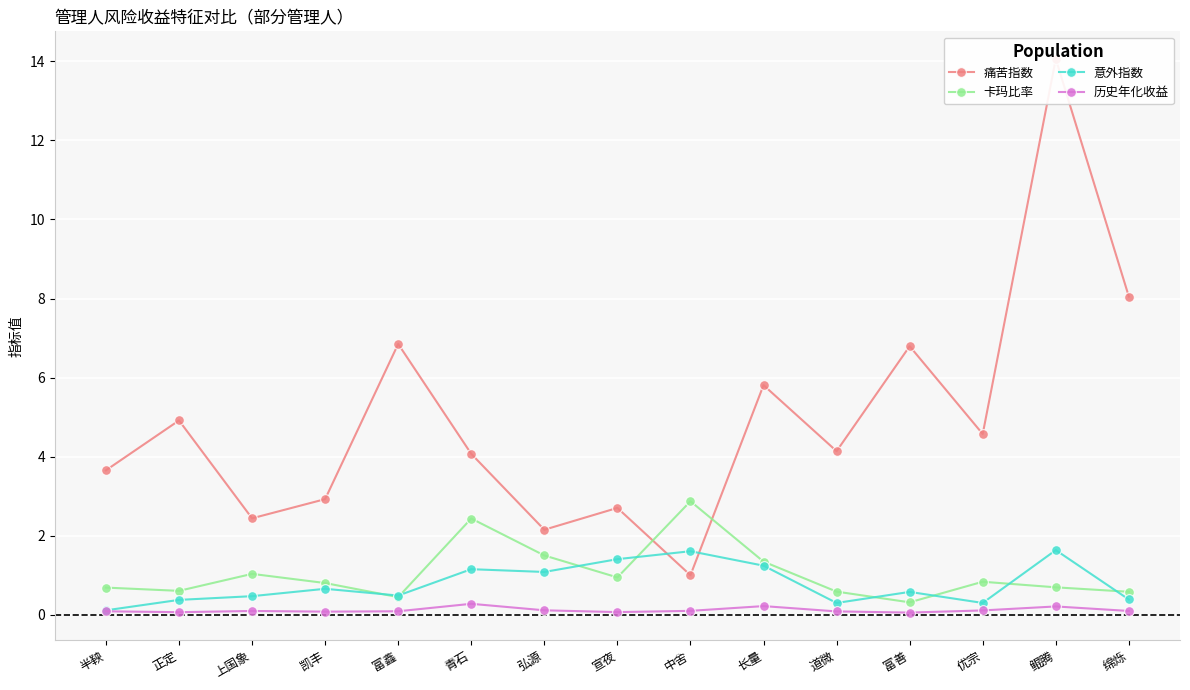

Between 绵烁 and 上国象, which is larger?

绵烁